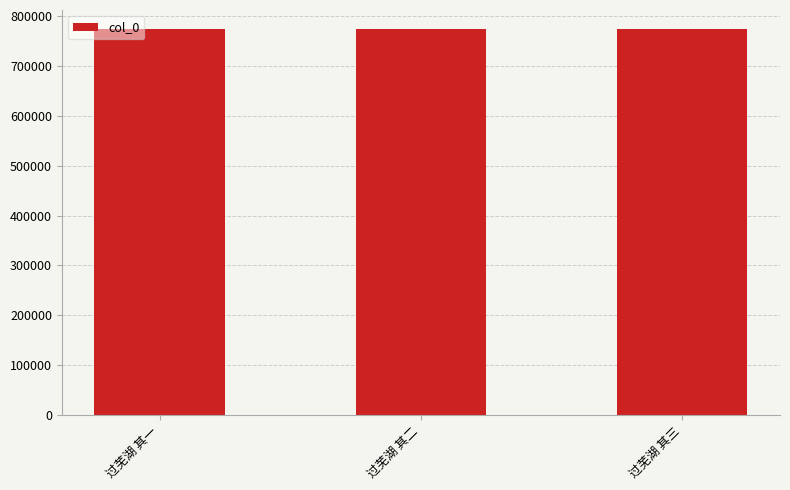

What is the ratio of the value at 过芜湖 其二 to the value at 过芜湖 其三?

1.0